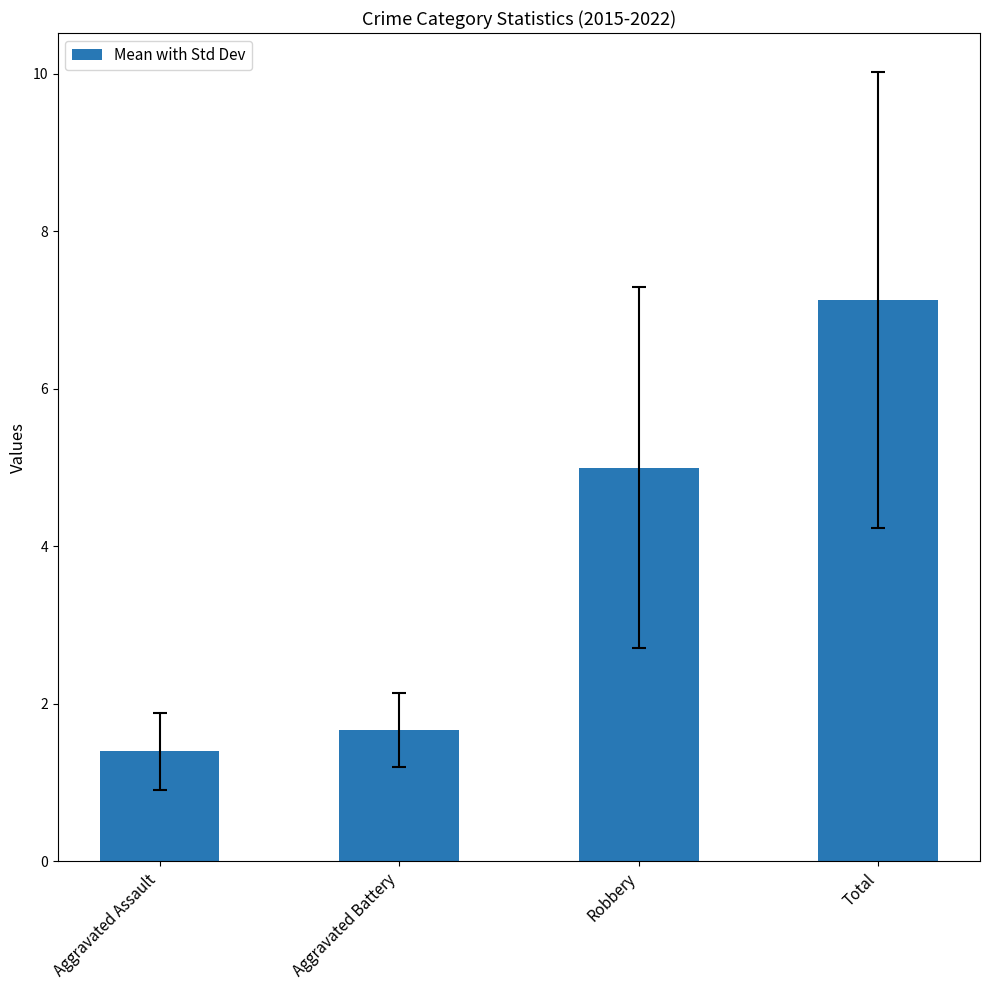

Which has a higher value, Aggravated Assault or Aggravated Battery?

Aggravated Battery